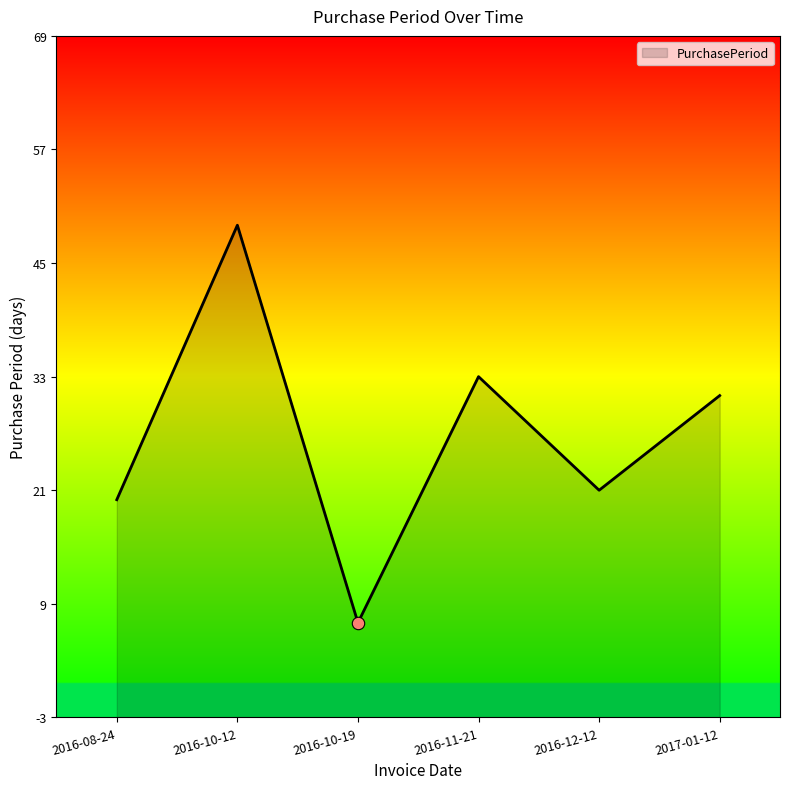

What is the ratio of the value at 2016-11-21 to the value at 2016-10-12?

0.7